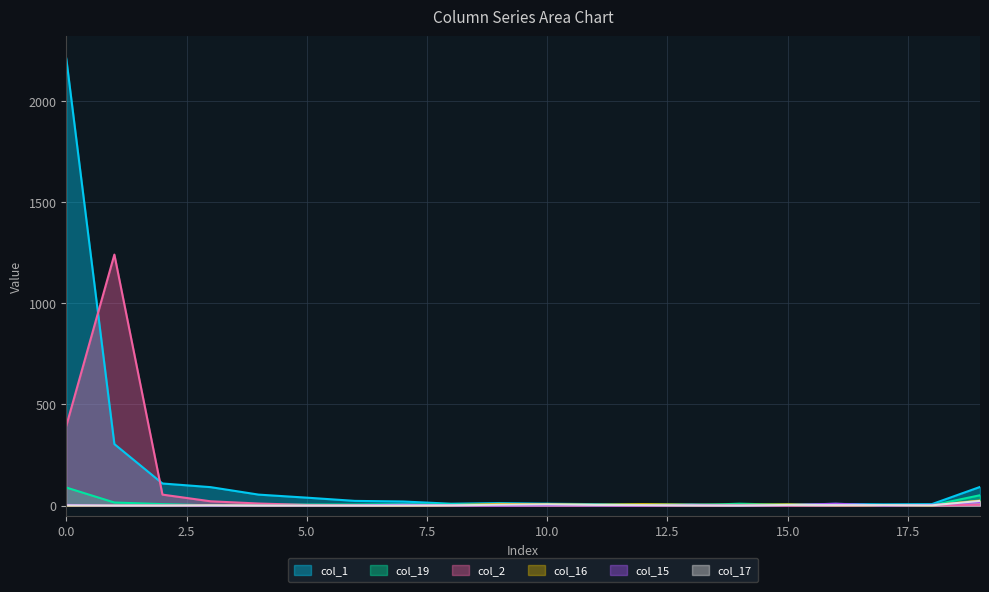

What is the difference between the maximum and minimum values in the col_2 series?

1241